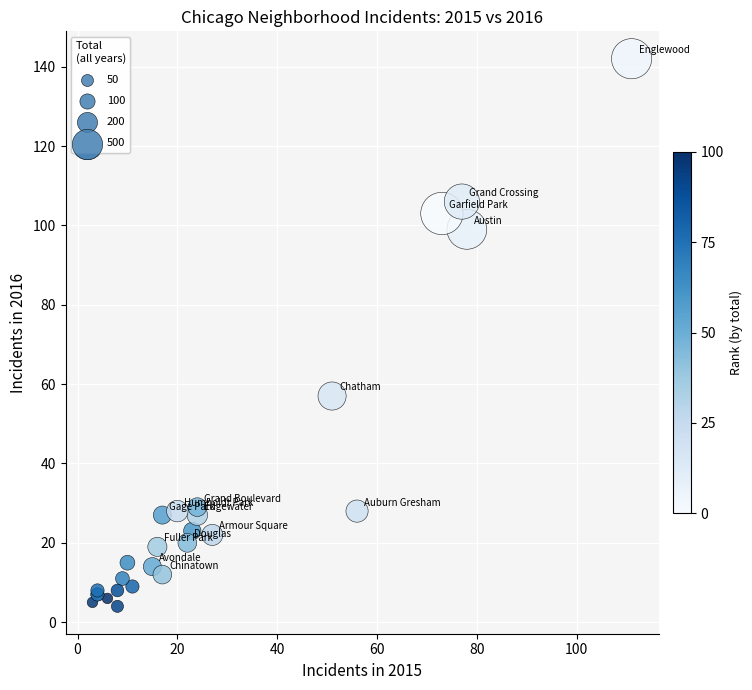

What Y value in the scatter plot is closest to 73?

57